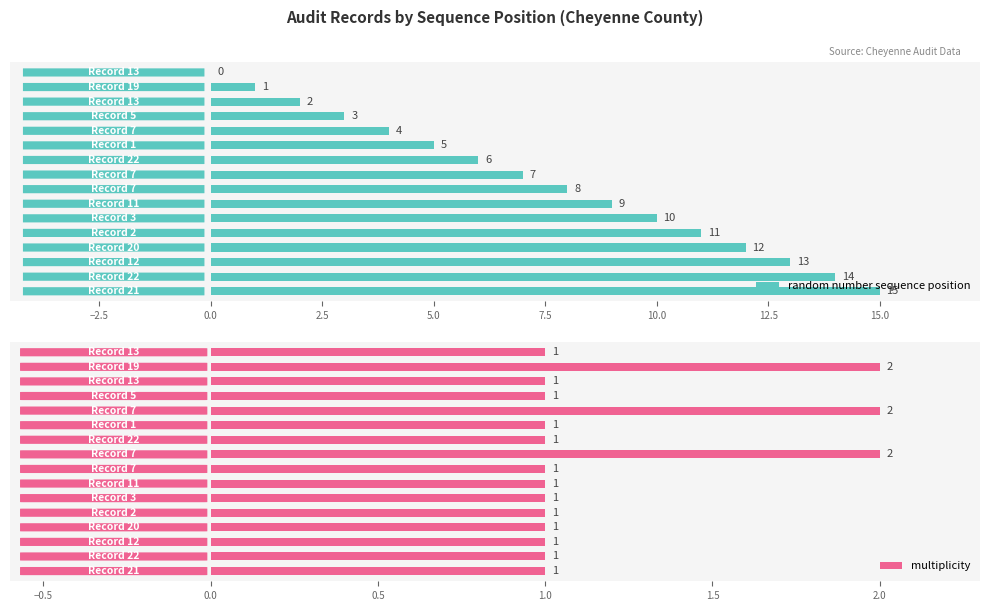

Count the multiplicity values in the range 1 to 2.

16